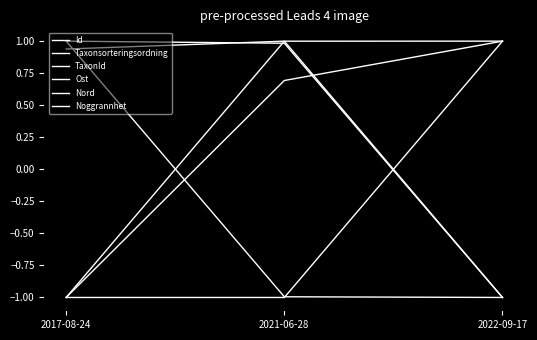

Which series has the largest range (max minus min)?

Id